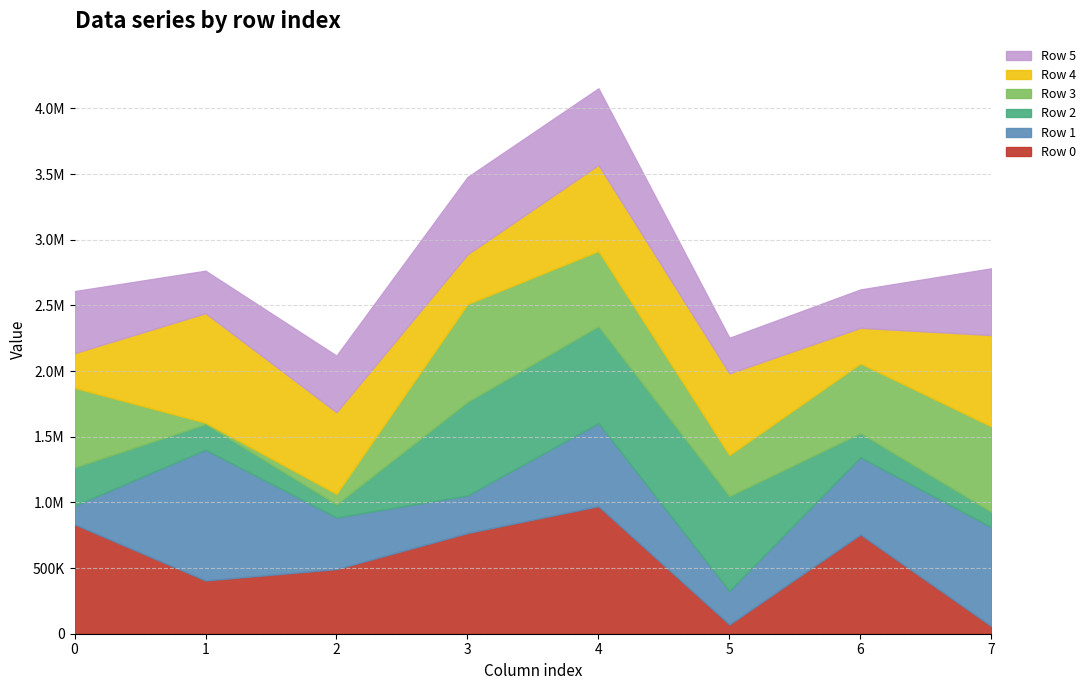

What is the difference between the maximum and minimum values in the Row 2 series?

638228